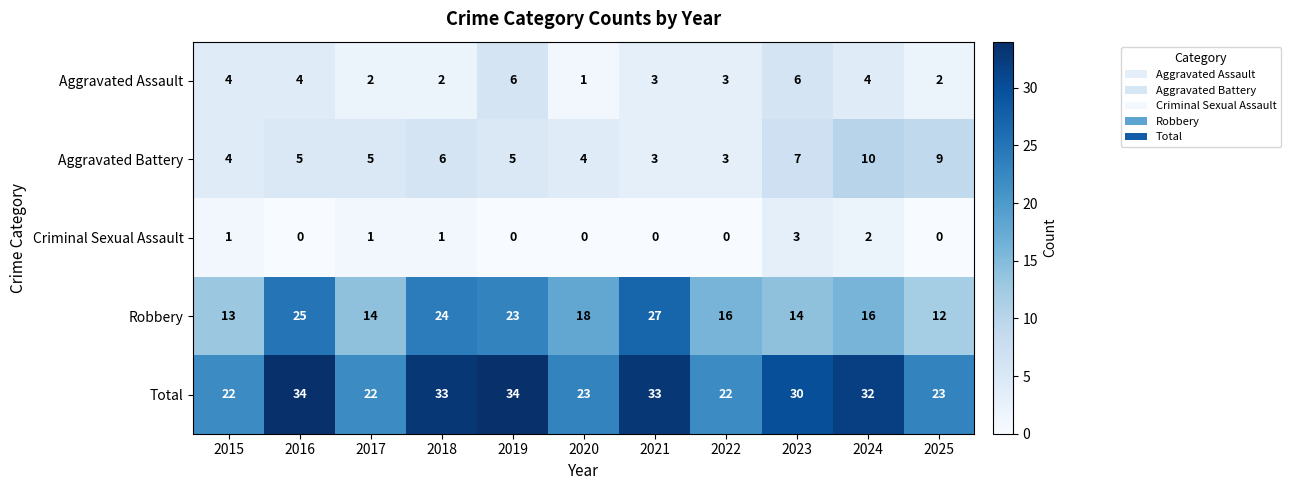

Which category has the lowest value in the Aggravated Assault series?

2020